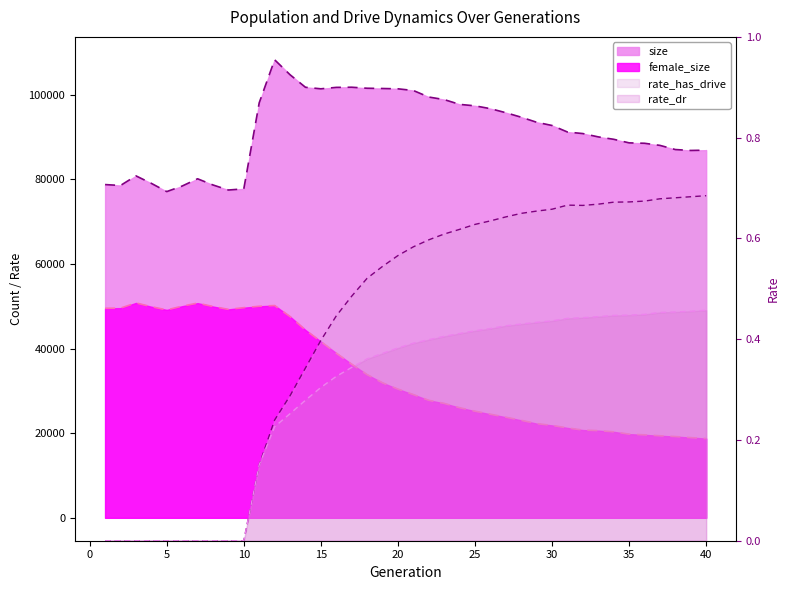

Reading right to left, transcribe all the data shown in this chart.

size: 40=86915.0	39=86846.0	38=87061.0	37=88045.0	36=88544.0	35=88641.0	34=89486.0	33=90053.0	32=90837.0	31=91205.0	30=92747.0	29=93513.0	28=94705.0	27=95771.0	26=96728.0	25=97394.0	24=97743.0	23=98873.0	22=99475.0	21=101020.0	20=101418.0	19=101493.0	18=101554.0	17=101793.0	16=101758.0	15=101419.0	14=101780.0	13=104746.0	12=108280.0	11=98106.0	10=77769.0	9=77492.0	8=78689.0	7=80148.0	6=78435.0	5=77121.0	4=79070.0	3=80843.0	2=78566.0	1=78781.0
female_size: 40=18741.0	39=18959.0	38=19212.0	37=19393.0	36=19614.0	35=19782.0	34=20329.0	33=20610.0	32=20743.0	31=21250.0	30=21849.0	29=22272.0	28=23051.0	27=23789.0	26=24491.0	25=25210.0	24=26031.0	23=27053.0	22=27784.0	21=29137.0	20=30432.0	19=31916.0	18=33856.0	17=36325.0	16=38940.0	15=41666.0	14=44397.0	13=47574.0	12=50184.0	11=50007.0	10=49677.0	9=49280.0	8=49952.0	7=50754.0	6=50031.0	5=49152.0	4=49909.0	3=50799.0	2=49571.0	1=49533.0
rate_dr: 40=0.5	39=0.5	38=0.5	37=0.5	36=0.4	35=0.4	34=0.4	33=0.4	32=0.4	31=0.4	30=0.4	29=0.4	28=0.4	27=0.4	26=0.4	25=0.4	24=0.4	23=0.4	22=0.4	21=0.4	20=0.4	19=0.4	18=0.4	17=0.3	16=0.3	15=0.3	14=0.3	13=0.3	12=0.2	11=0.2	10=0.0	9=0.0	8=0.0	7=0.0	6=0.0	5=0.0	4=0.0	3=0.0	2=0.0	1=0.0
rate_has_drive: 40=0.7	39=0.7	38=0.7	37=0.7	36=0.7	35=0.7	34=0.7	33=0.7	32=0.7	31=0.7	30=0.7	29=0.7	28=0.6	27=0.6	26=0.6	25=0.6	24=0.6	23=0.6	22=0.6	21=0.6	20=0.6	19=0.5	18=0.5	17=0.5	16=0.4	15=0.4	14=0.3	13=0.3	12=0.2	11=0.2	10=0.0	9=0.0	8=0.0	7=0.0	6=0.0	5=0.0	4=0.0	3=0.0	2=0.0	1=0.0